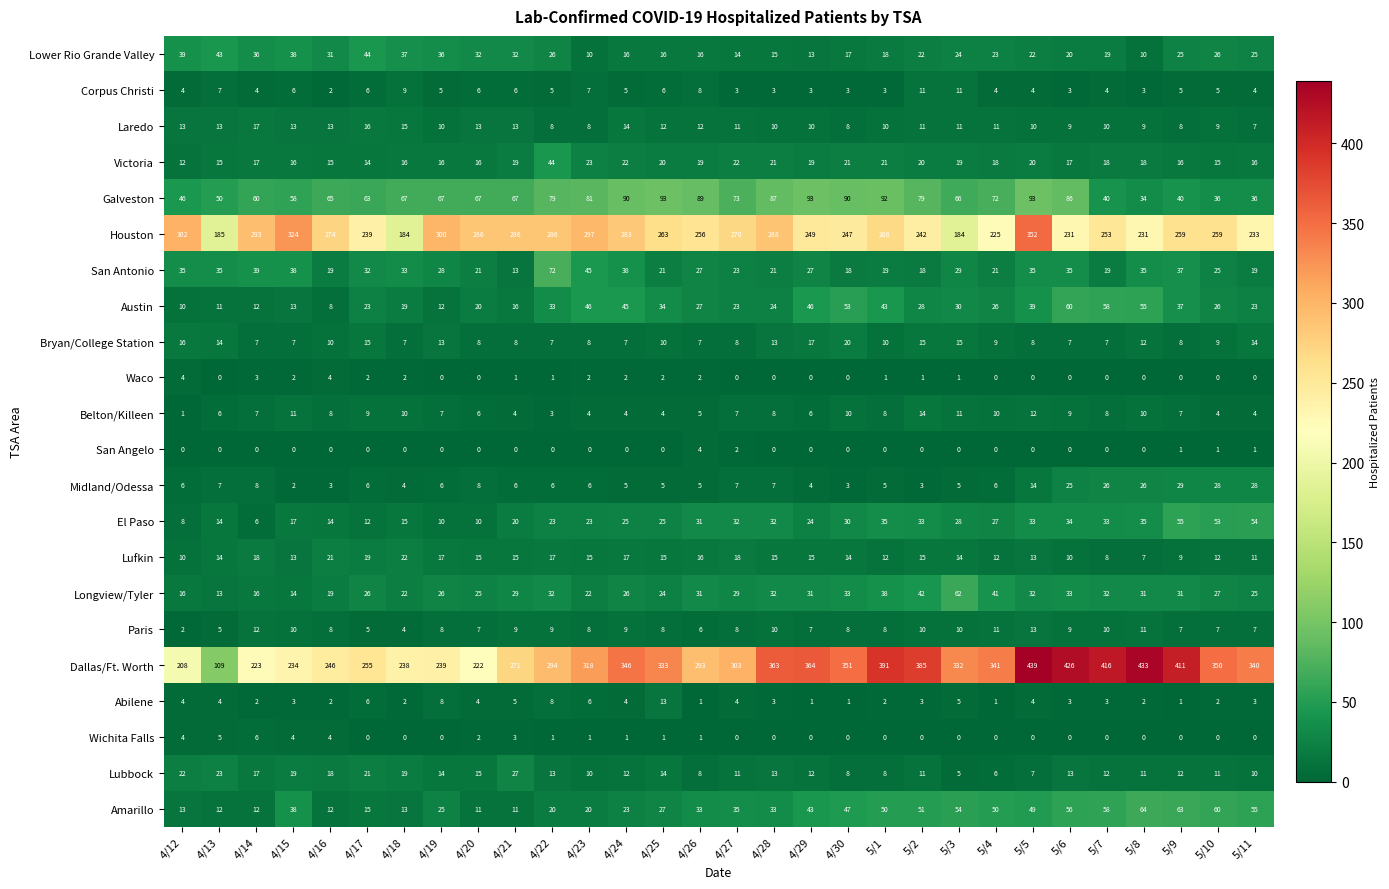

At which category is the sum across all series the highest?

5/5